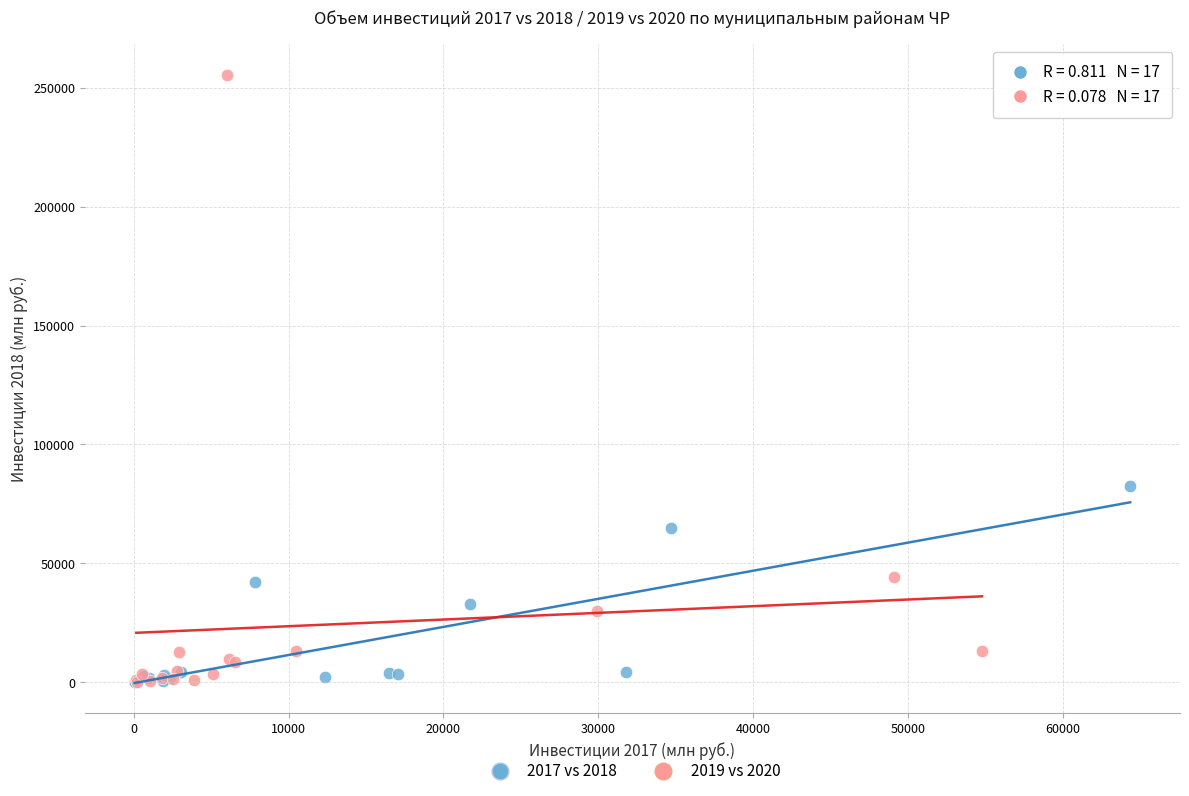

Which series contains the highest Y value?

2019 vs 2020